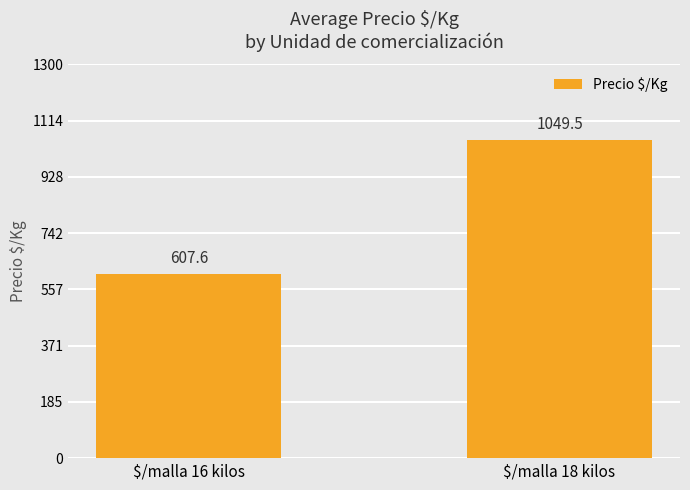

What is the approximate value at $/malla 16 kilos?

607.6